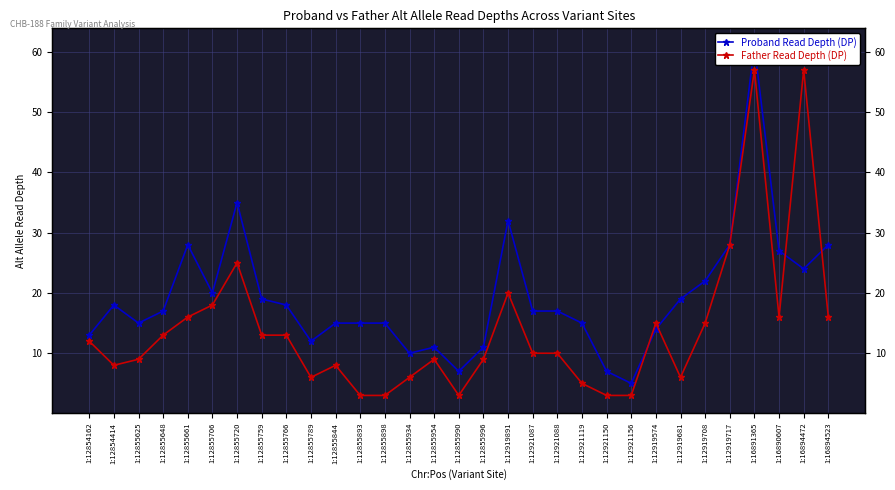

Reading right to left, list all the values displayed in this chart.

Proband Read Depth (DP): 28	24	27	61	28	22	19	14	5	7	15	17	17	32	11	7	11	10	15	15	15	12	18	19	35	20	28	17	15	18	13
Father Read Depth (DP): 16	57	16	57	28	15	6	15	3	3	5	10	10	20	9	3	9	6	3	3	8	6	13	13	25	18	16	13	9	8	12